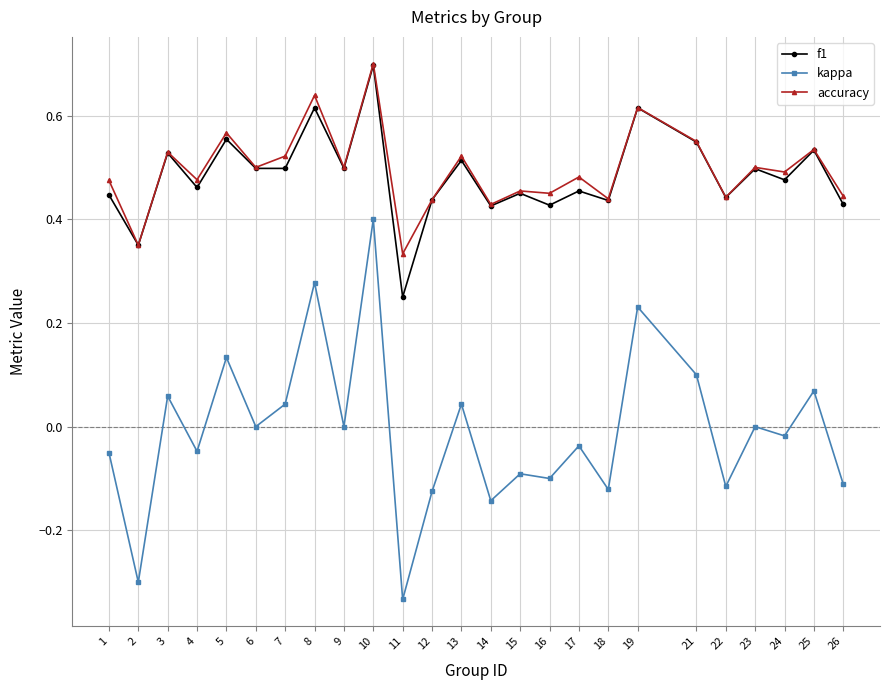

Which series changed the most between 10 and 19?

kappa